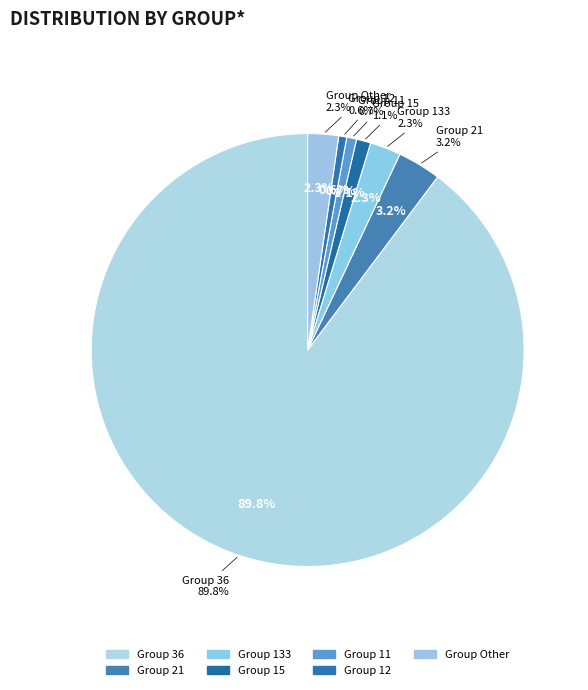

True or false: 4 accounts for 0% of the total.

True